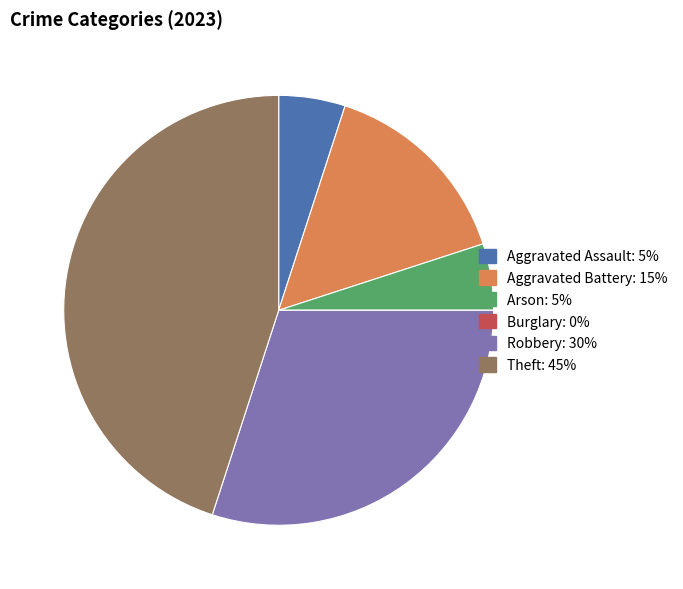

Is the sum of Aggravated Assault and Aggravated Battery greater than half?

No